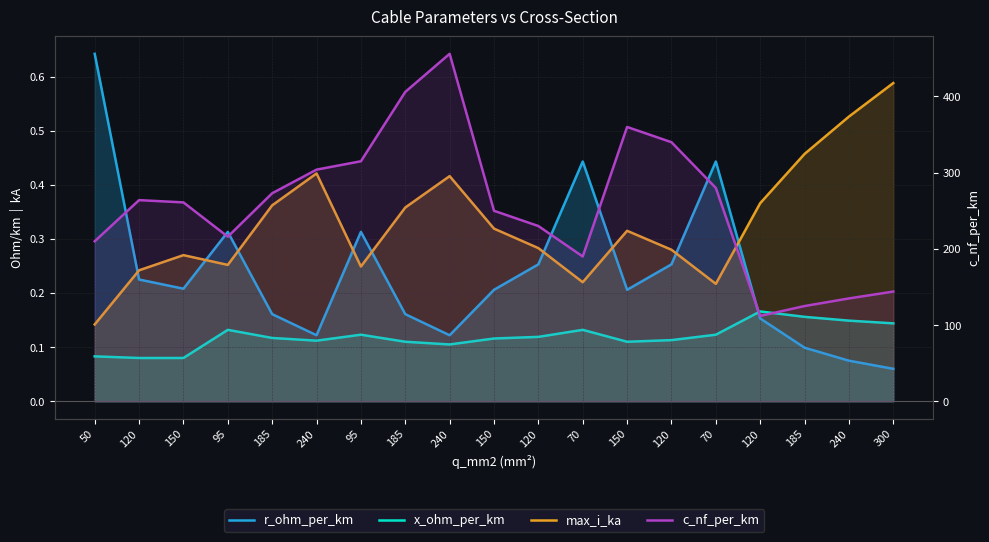

Which series has the widest spread of values?

c_nf_per_km